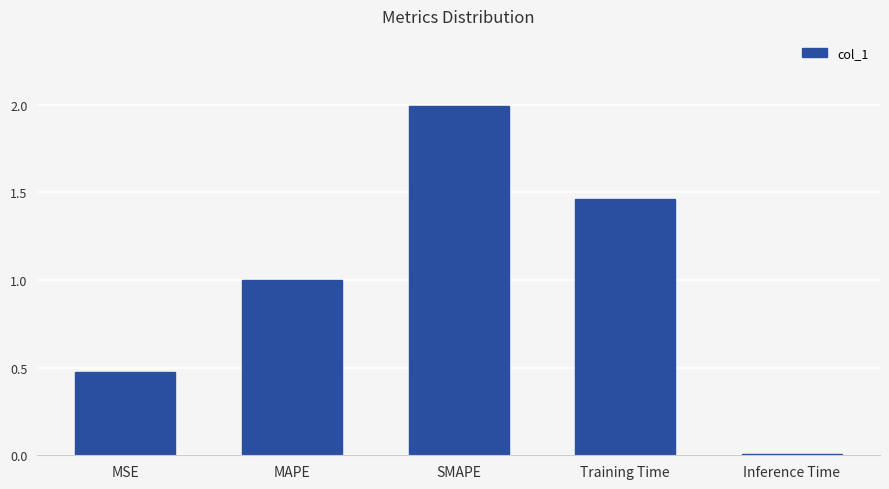

What is the sum of the values at SMAPE and Inference Time?

2.0